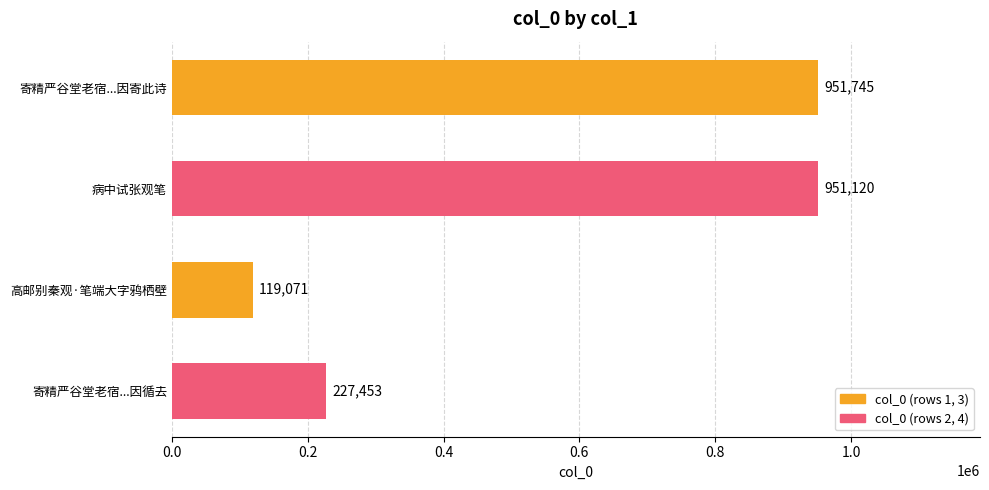

What is the average value?

562347